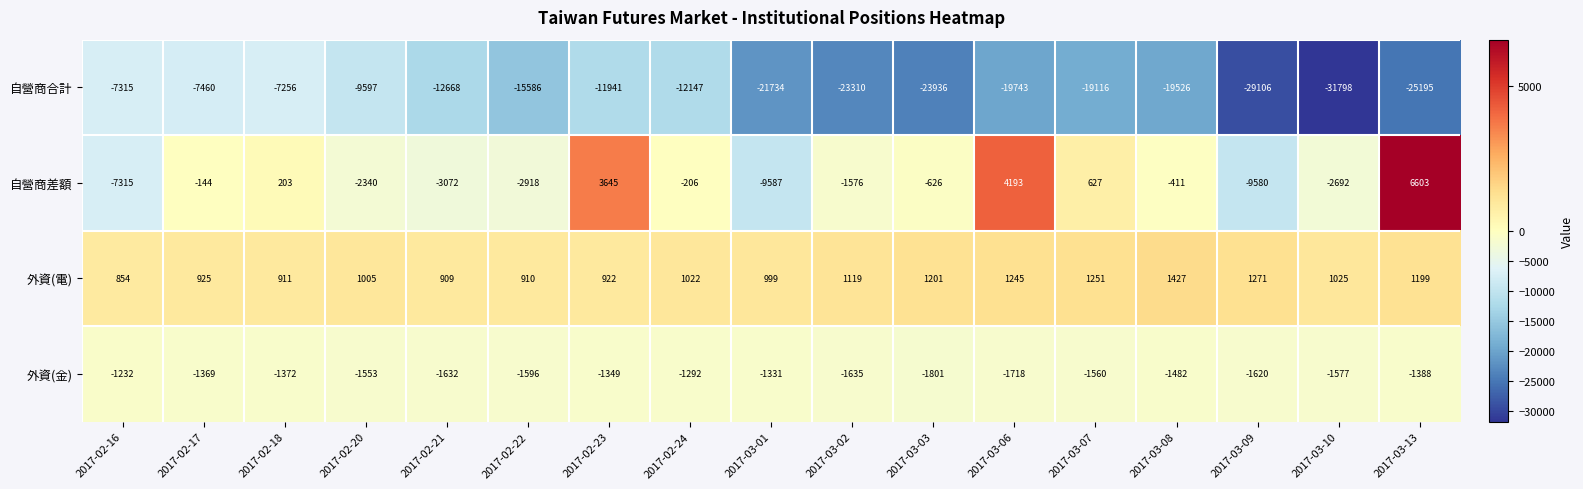

What is the spread (max minus min) of values at 2017-02-20?

10602